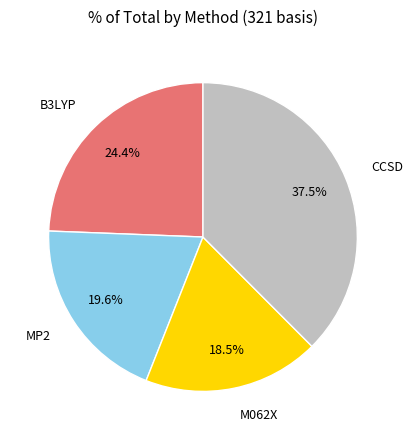

Count the number of slices in the pie.

4